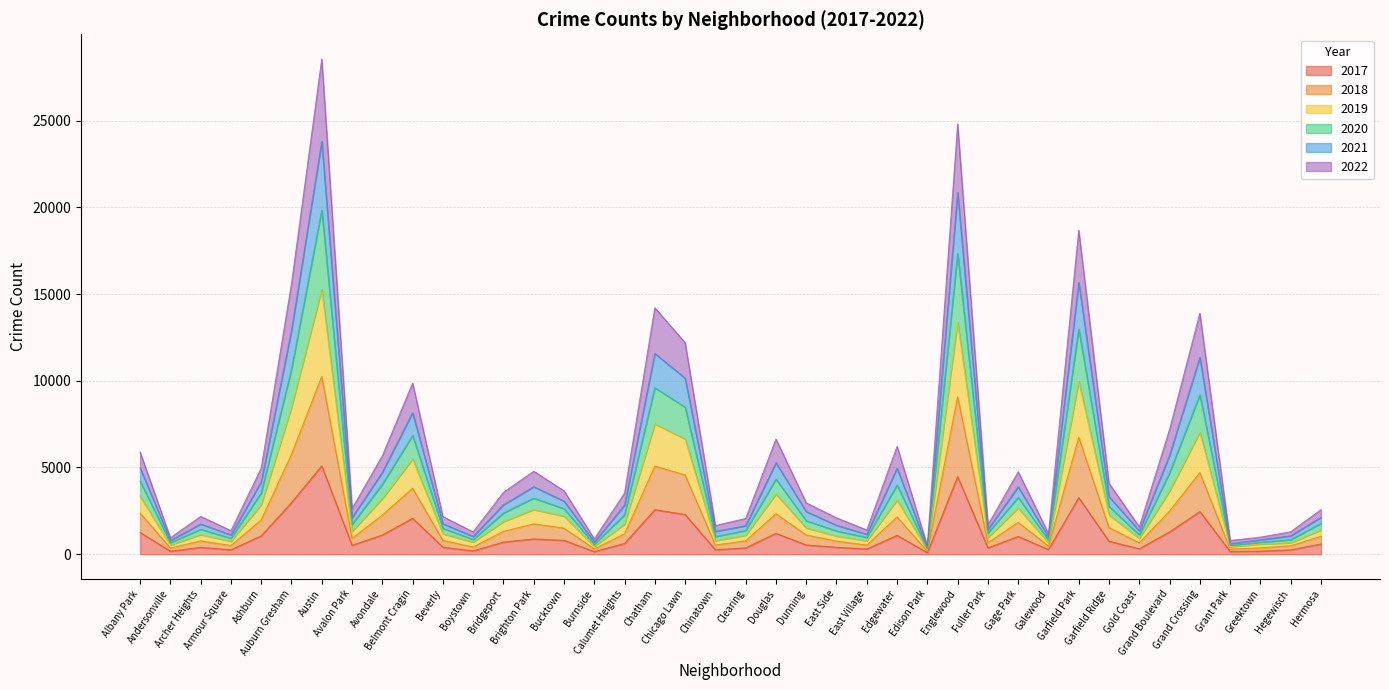

At which label is 2020 closest to 12094?

Chatham